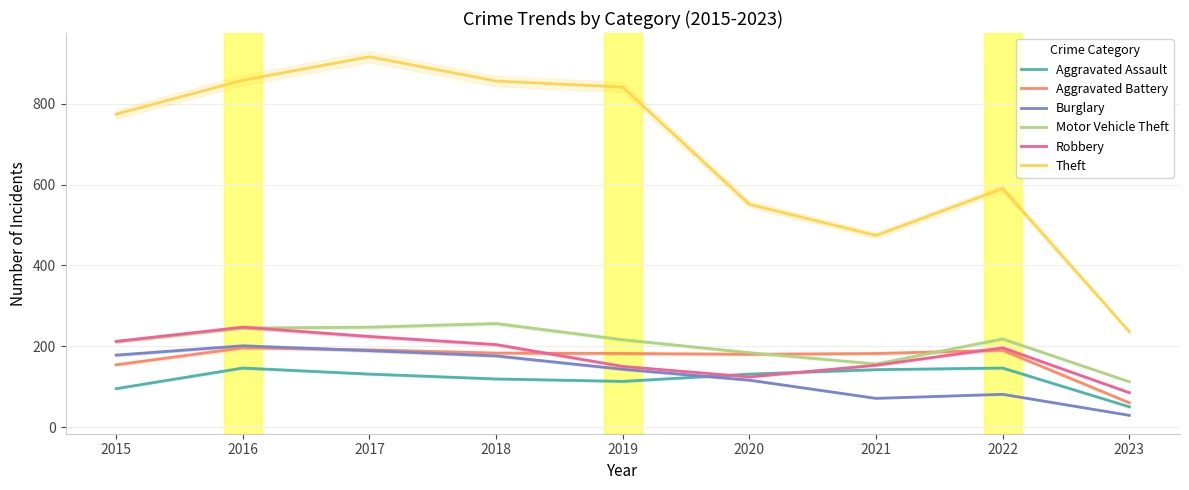

What is the average value of the Robbery series?

177